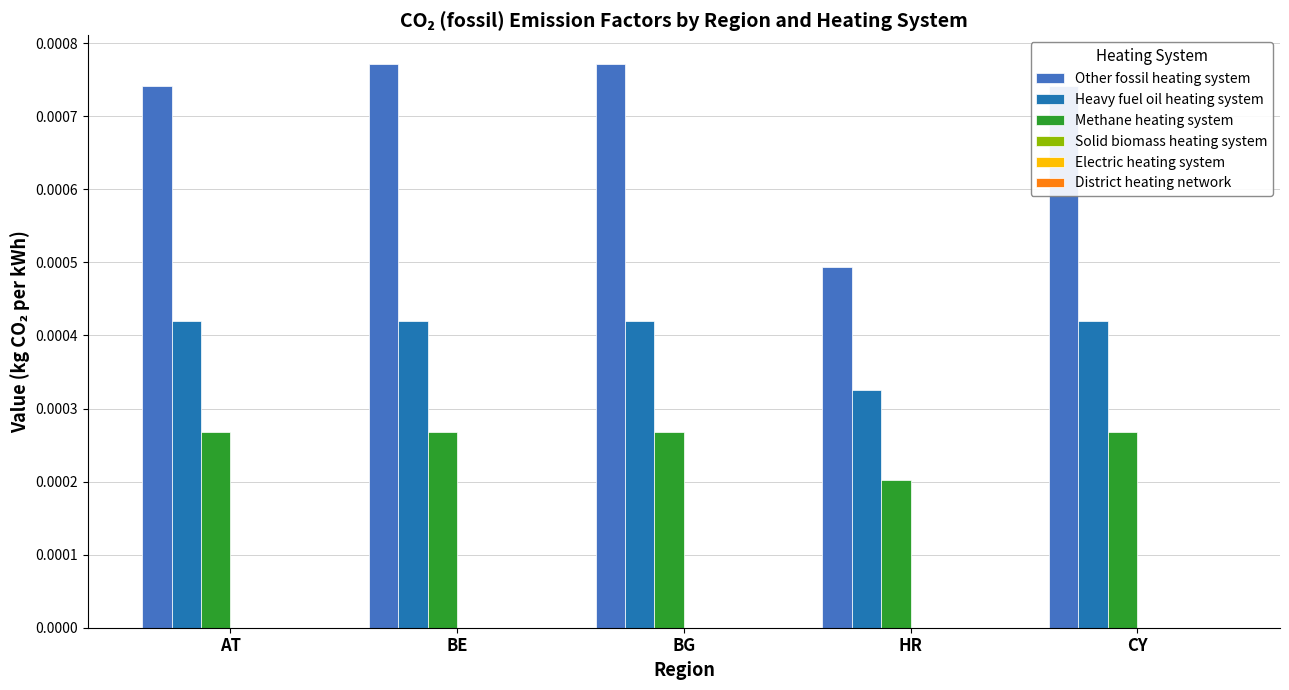

What is the label of the 2nd bar from the right?

HR